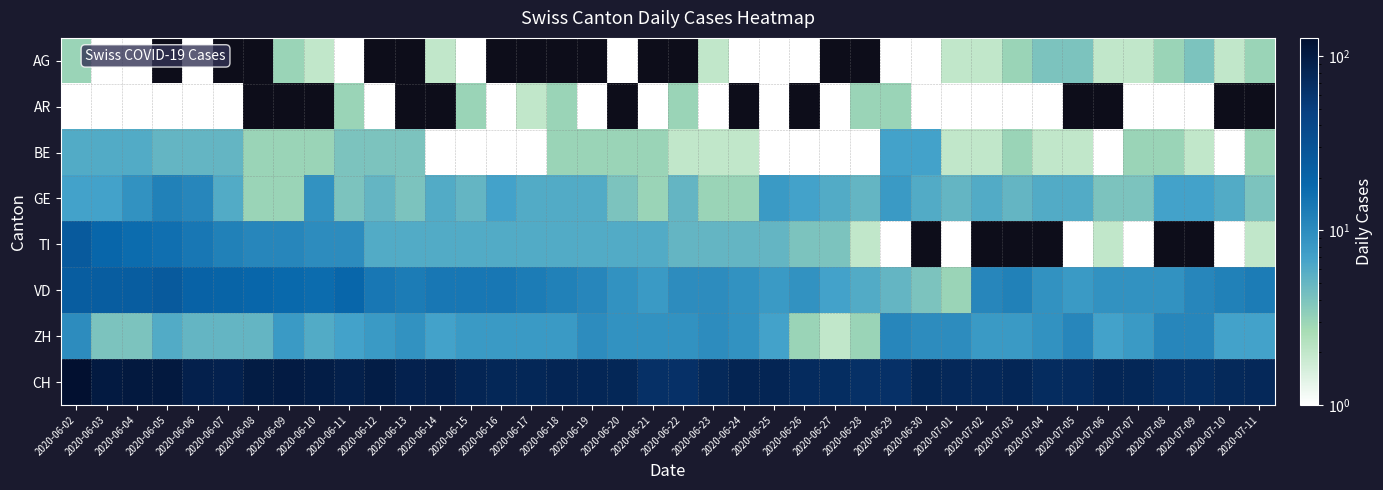

What is the lowest value of the ZH series?

2.0